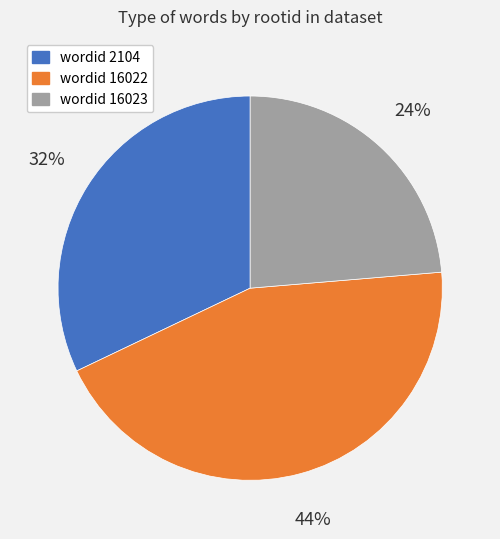

The wordid 16023 slice represents 11% of the pie. True or false?

False